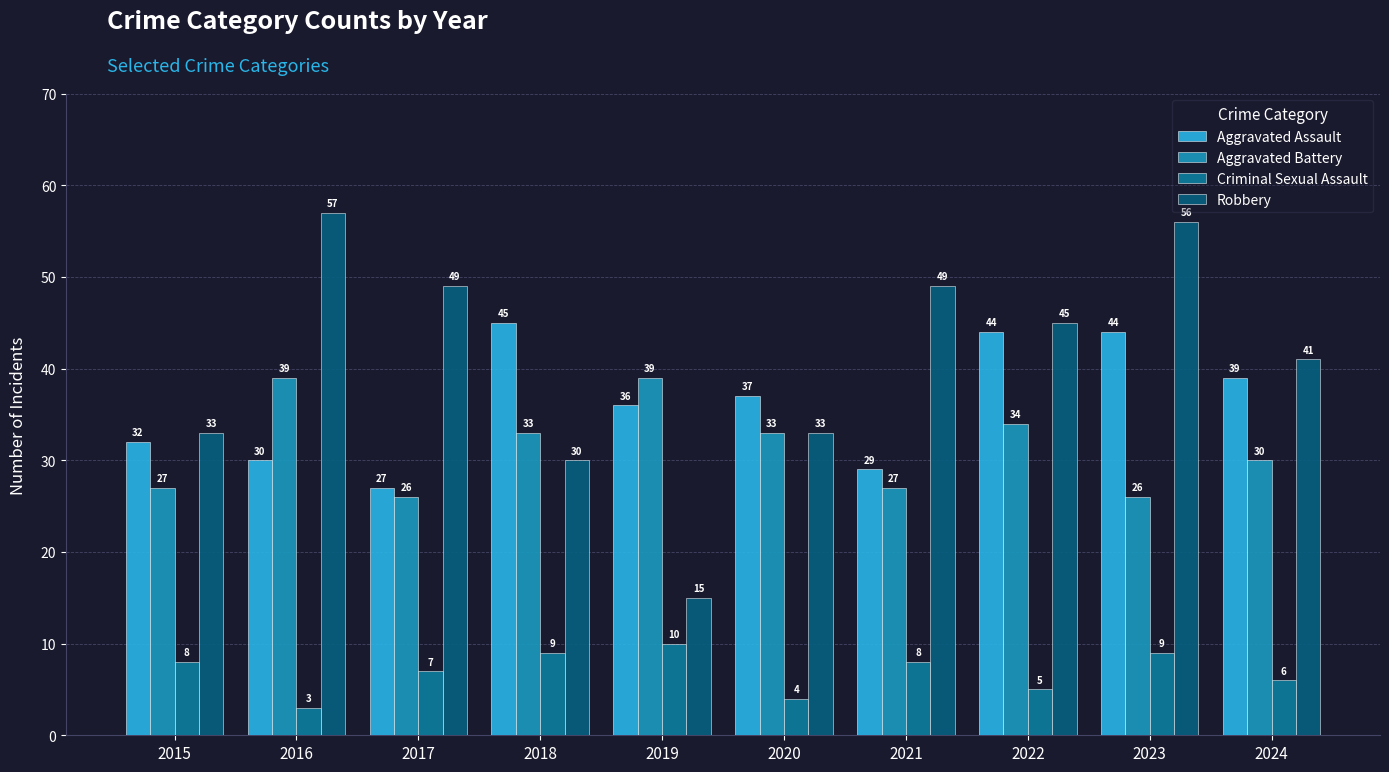

Rank the series at 2023 from lowest to highest value.

Criminal Sexual Assault, Aggravated Battery, Aggravated Assault, Robbery